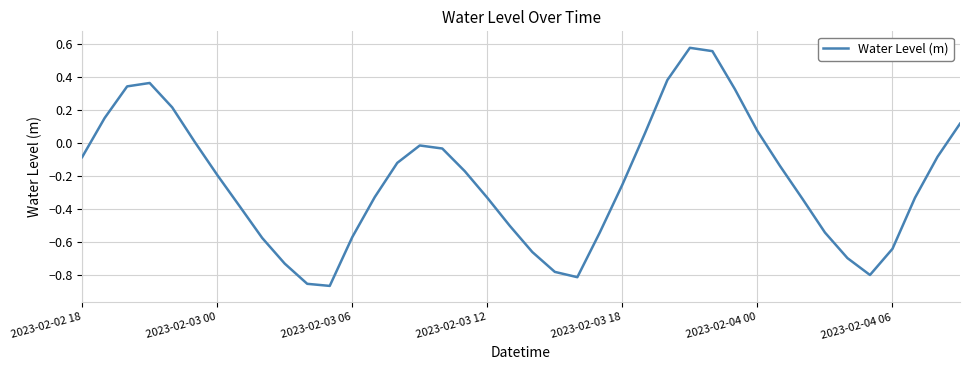

How many negative values are there?

28